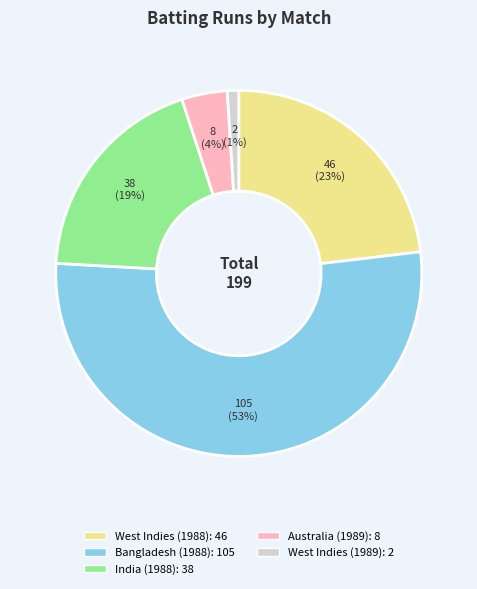

What is the smallest slice in the pie chart?

West Indies (1989)